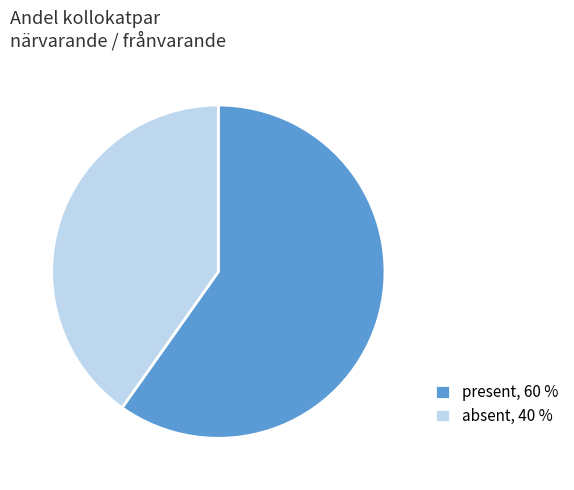

Approximately how many times larger is the value at absent compared to present?

0.7